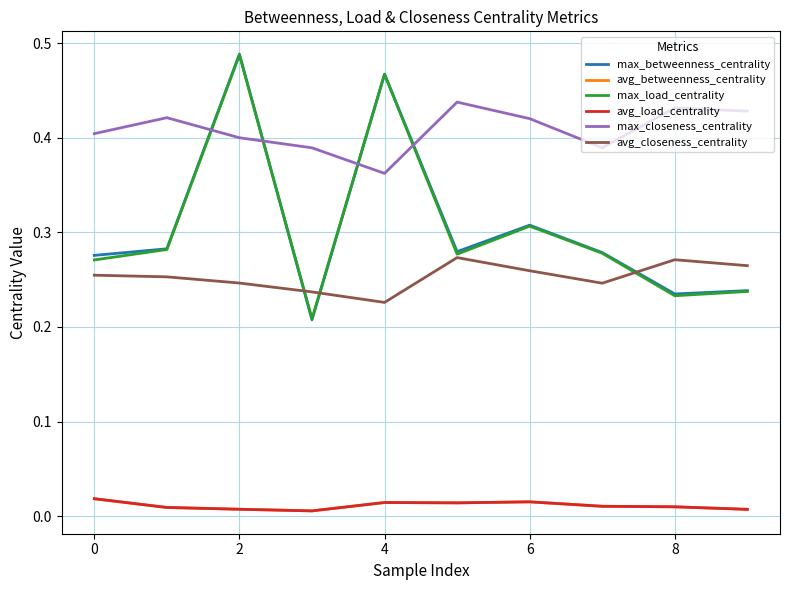

How many interior local peaks does the avg_load_centrality series have?

2